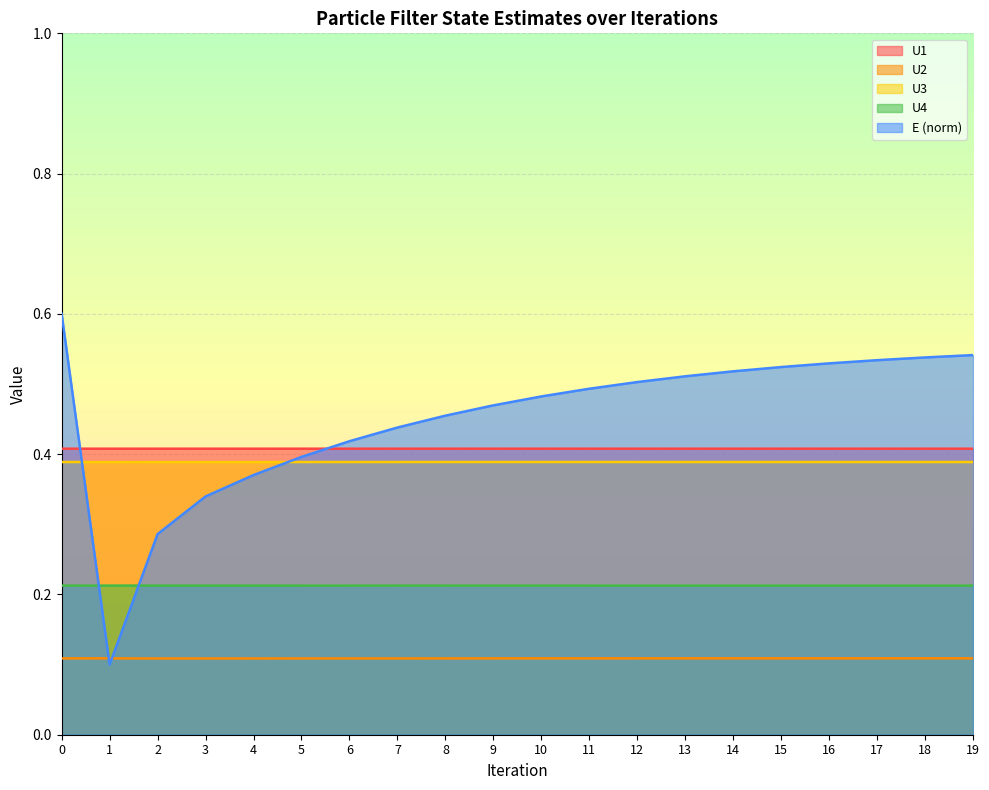

What is the value of the U3 point at the 14th from the left?

0.4